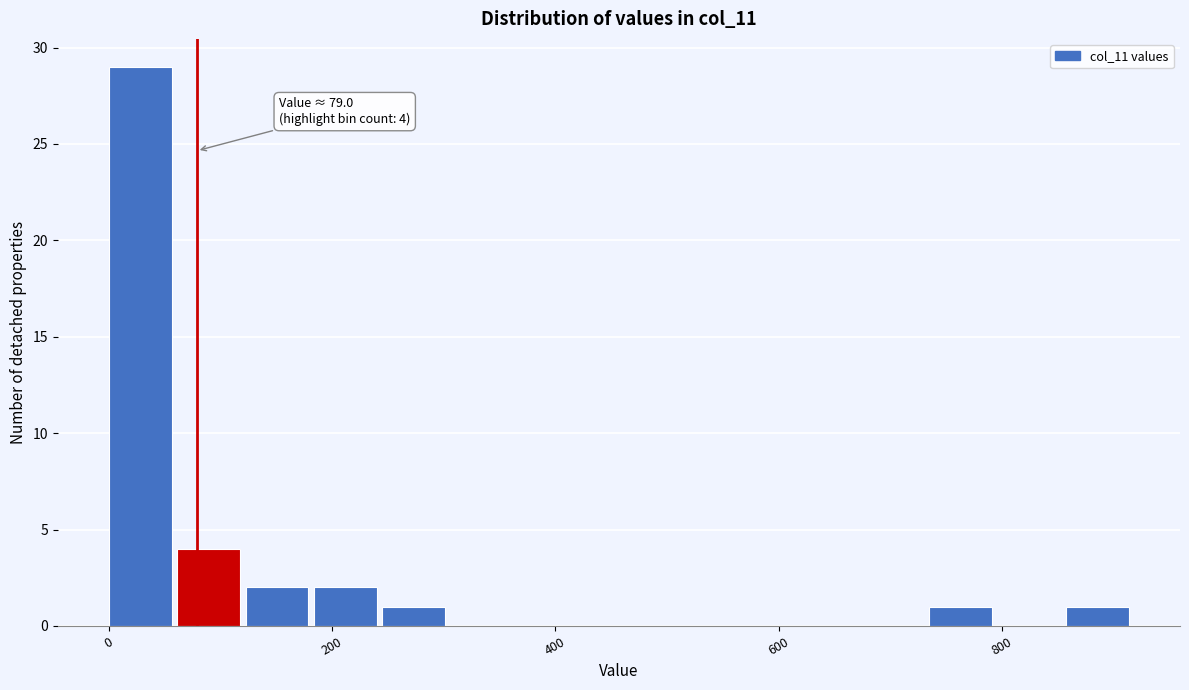

Around what value on the x-axis is the tallest bar? Give the approximate position of its centre, as read against the axis.

20